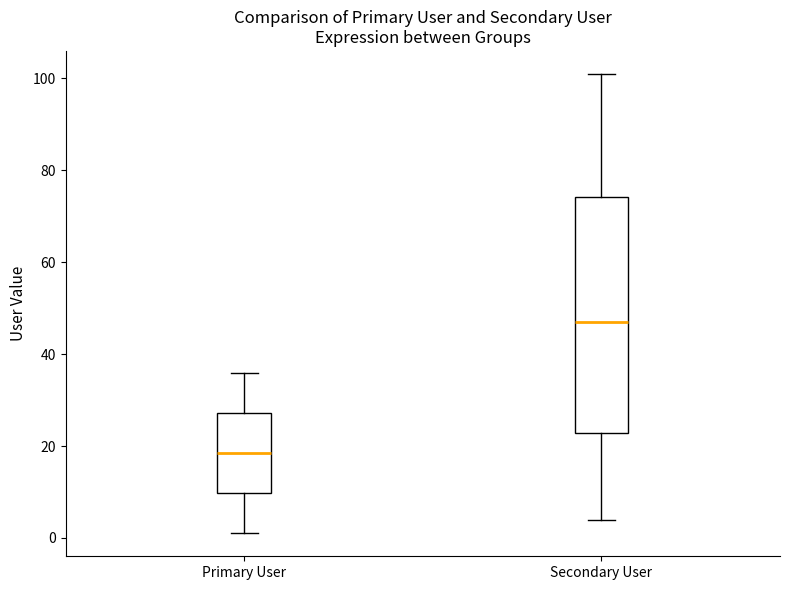

Reading left to right, read every box against the y-axis: the position of its median line, the range the box covers, and the ends of its whiskers. The values are not printed on the chart, so give them approximately, as read against the axis.

Primary User: median 18, box 10 to 28, whiskers 2 to 36
Secondary User: median 48, box 22 to 74, whiskers 4 to 102